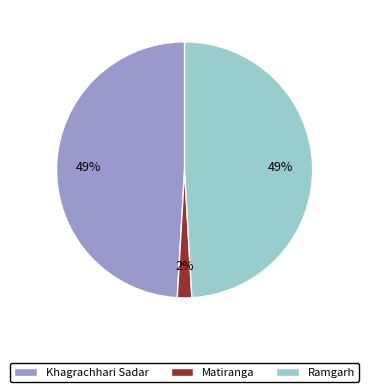

Is Khagrachhari Sadar the majority of the pie?

No